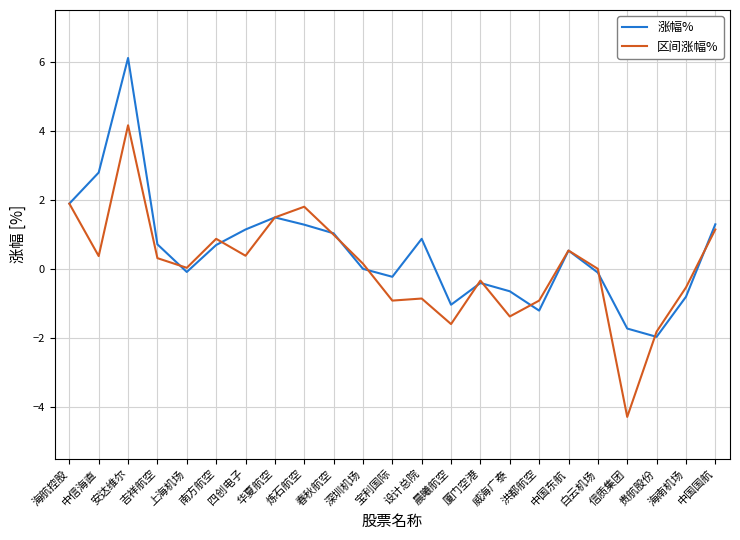

How many distinct data groups are displayed?

2